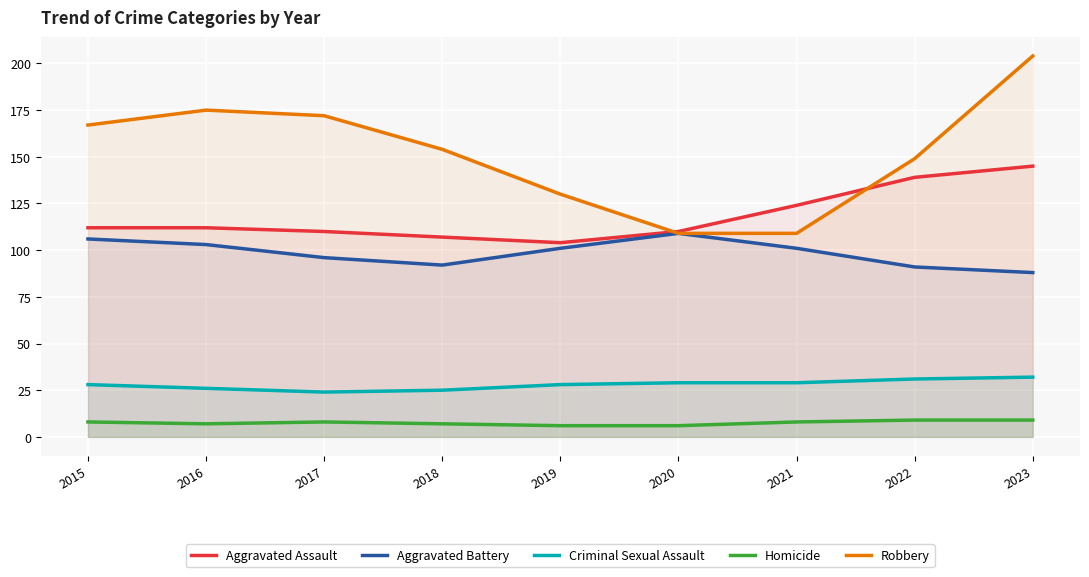

What is the difference between the maximum and minimum values in the Homicide series?

3